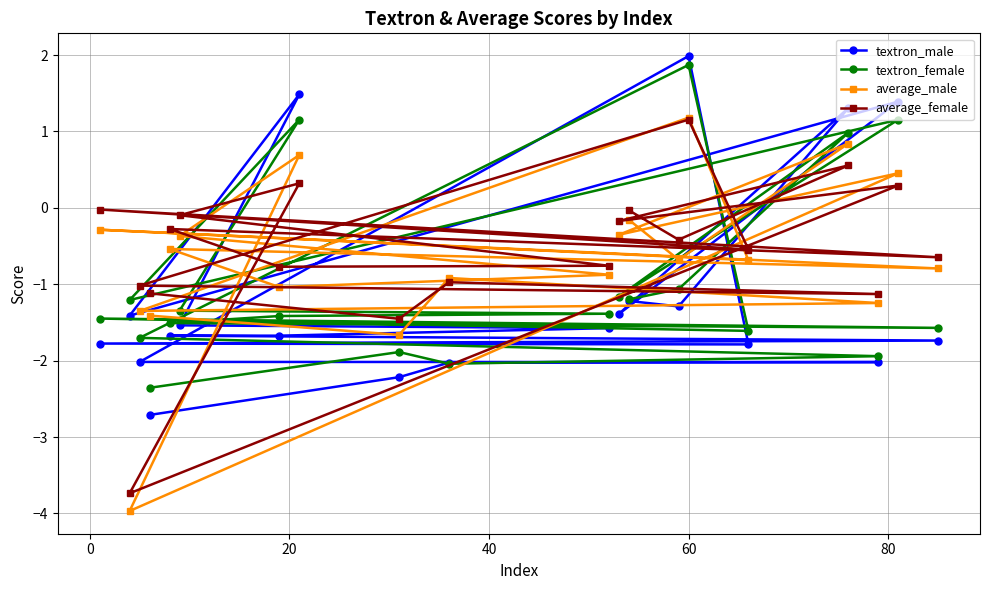

How many times do textron_female and average_male cross each other?

6